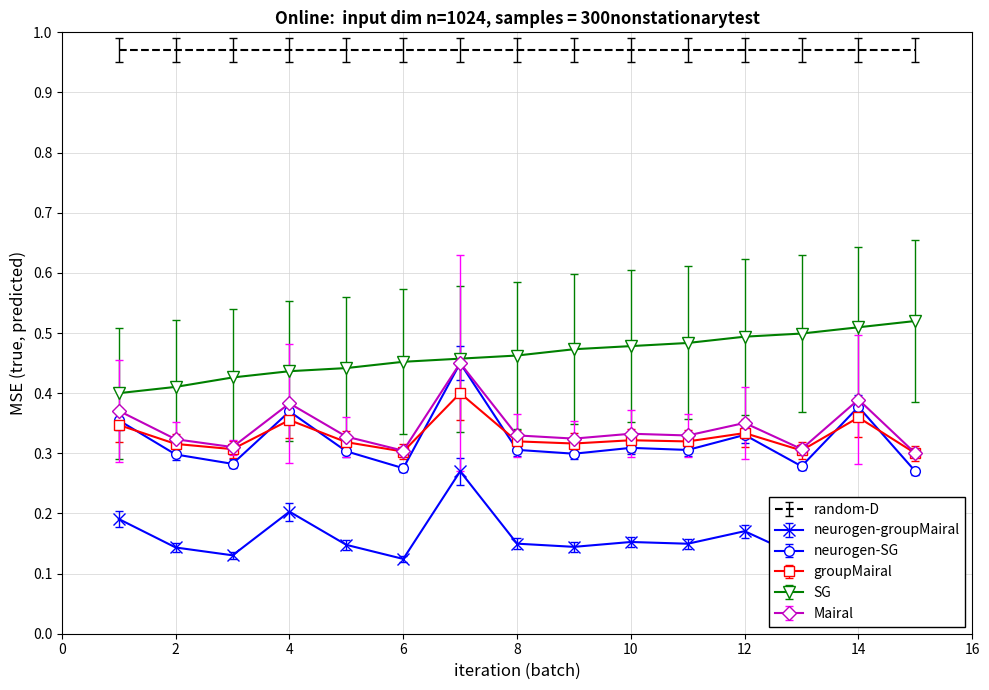

Which series has the widest spread of values?

Contribution Employee 3%